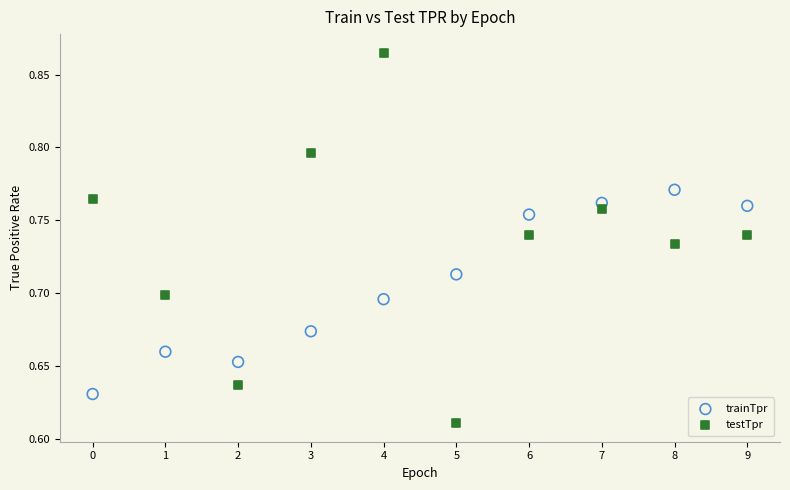

Which series has the widest spread of Y values?

testTpr